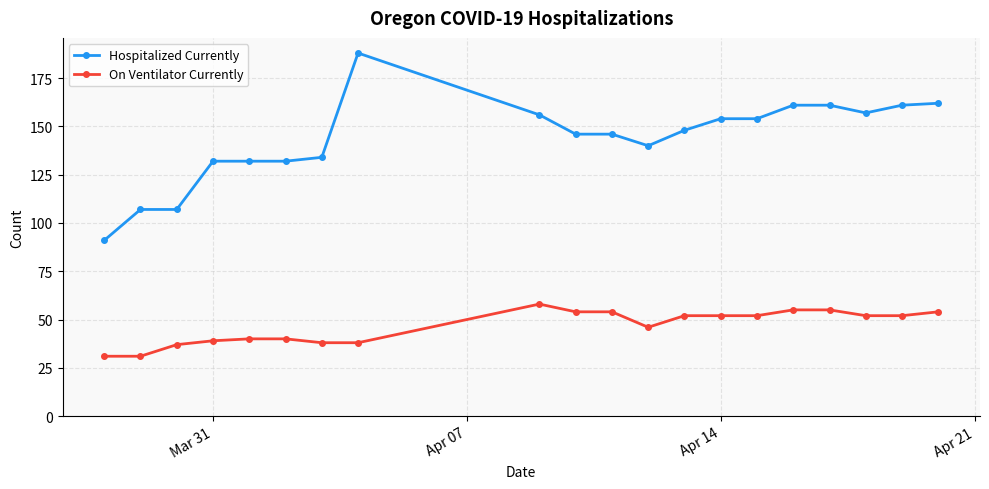

What is the difference between the second highest and second lowest values in the Hospitalized Currently series?

55